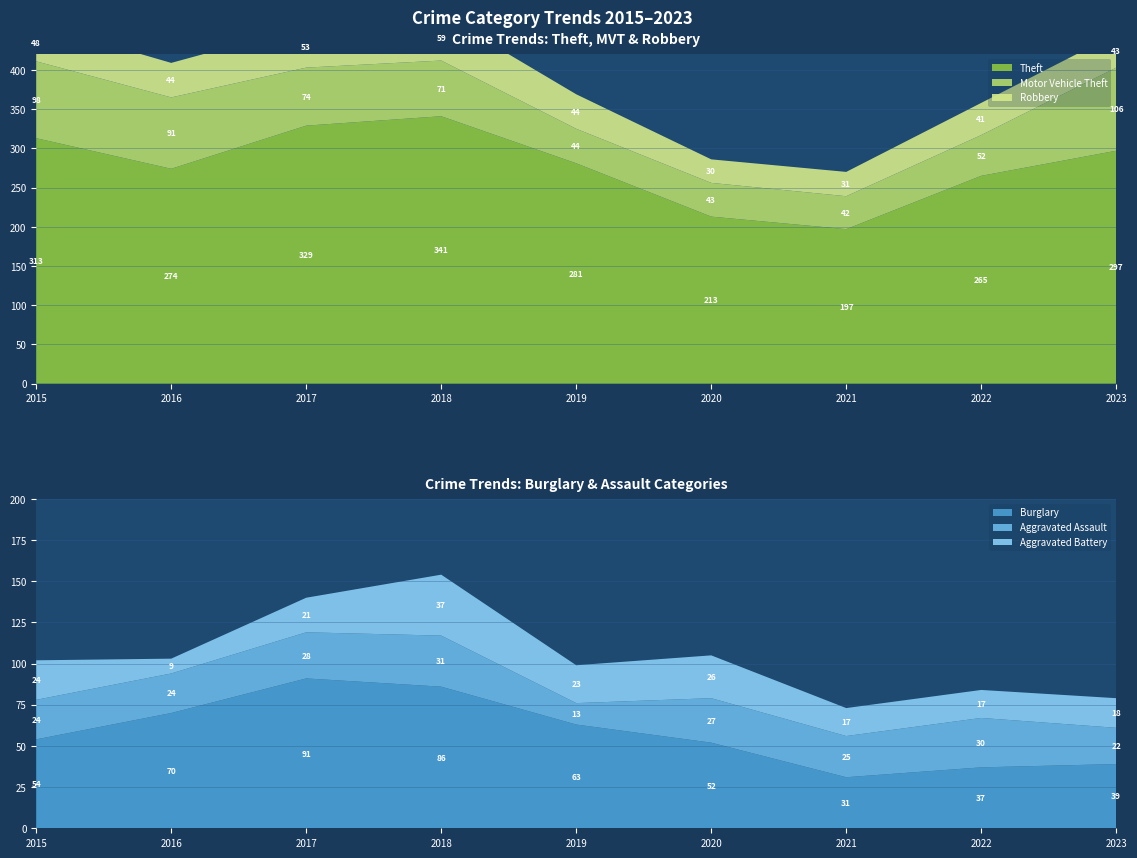

Reading right to left, list all the values displayed in this chart.

Theft: 2023=297	2022=265	2021=197	2020=213	2019=281	2018=341	2017=329	2016=274	2015=313
Motor Vehicle Theft: 2023=106	2022=52	2021=42	2020=43	2019=44	2018=71	2017=74	2016=91	2015=98
Robbery: 2023=43	2022=41	2021=31	2020=30	2019=44	2018=59	2017=53	2016=44	2015=48
Burglary: 2023=39	2022=37	2021=31	2020=52	2019=63	2018=86	2017=91	2016=70	2015=54
Aggravated Assault: 2023=22	2022=30	2021=25	2020=27	2019=13	2018=31	2017=28	2016=24	2015=24
Aggravated Battery: 2023=18	2022=17	2021=17	2020=26	2019=23	2018=37	2017=21	2016=9	2015=24